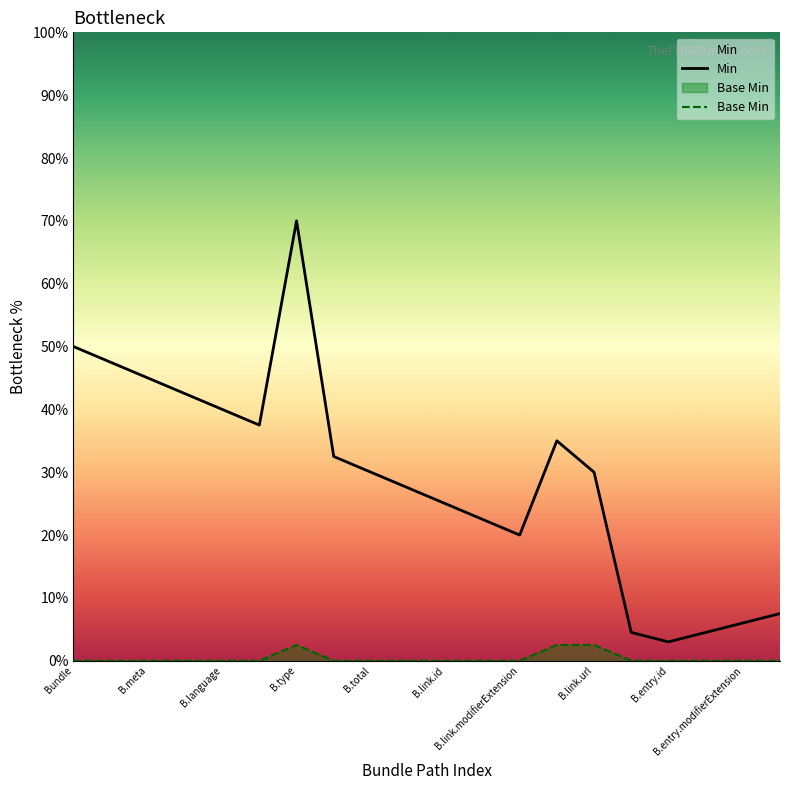

Rank the series by their average value, from lowest to highest.

Base Min, Min